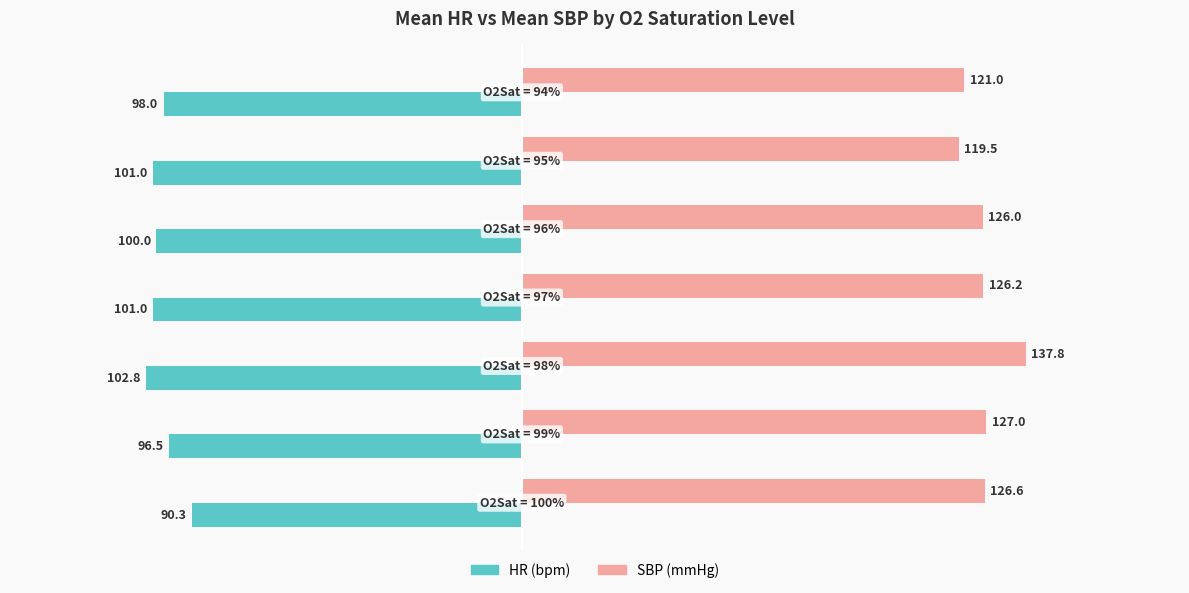

How many values in the HR (bpm) series exceed -100?

3